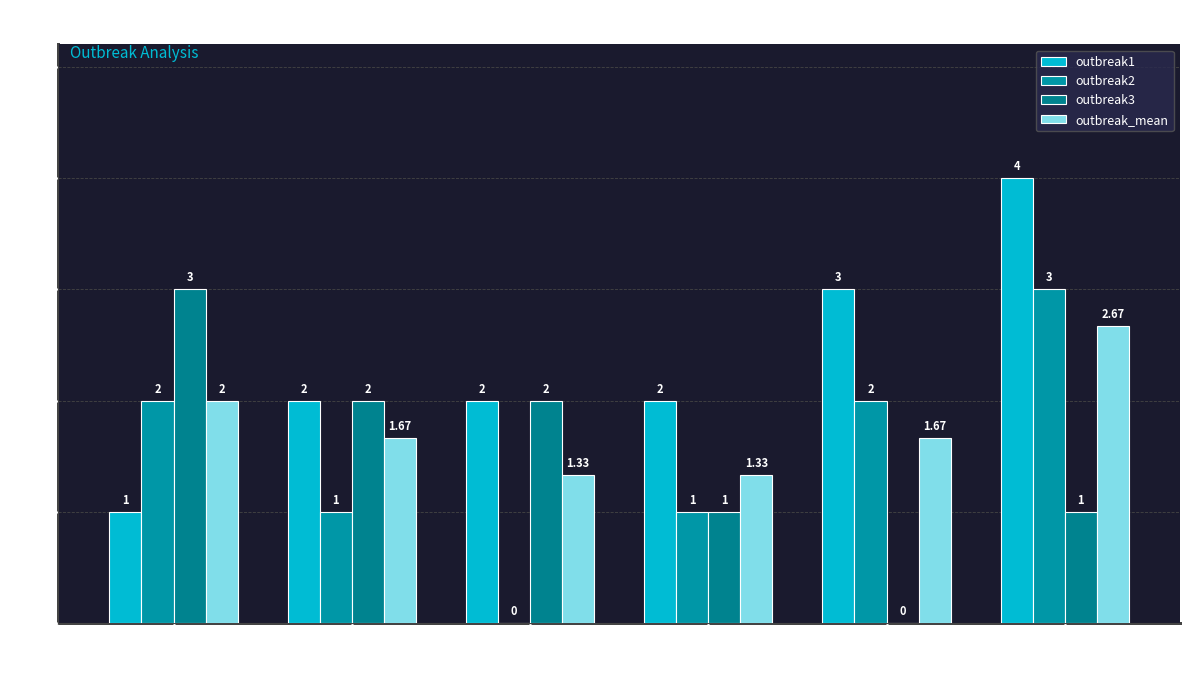

Which series has the largest range (max minus min)?

outbreak1